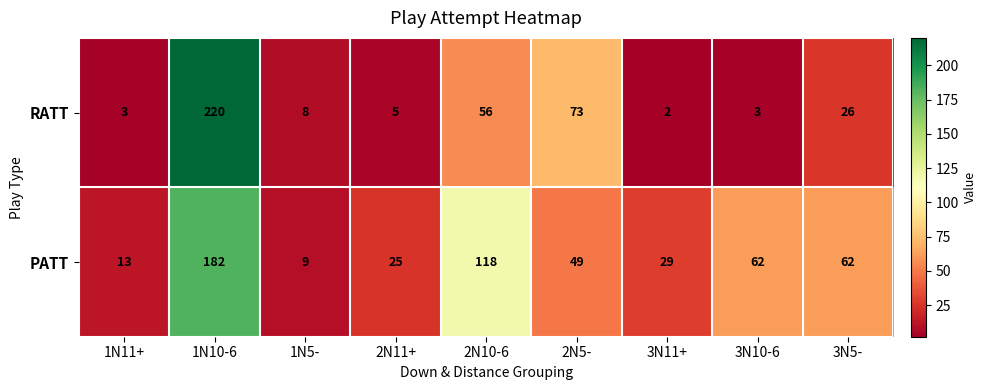

How many categories are shown in the chart?

9